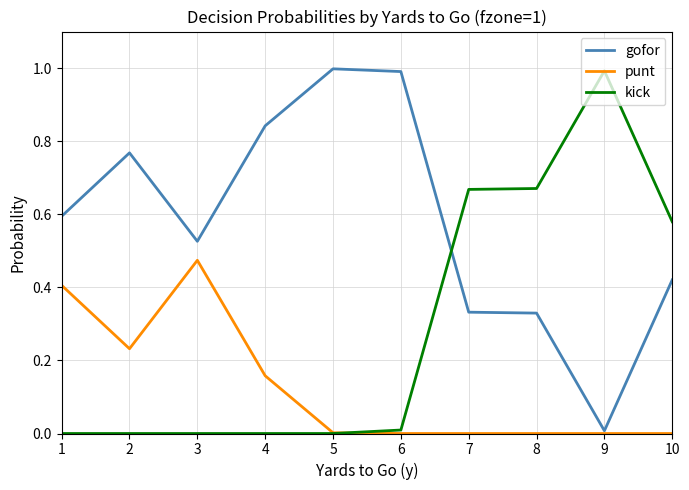

Does the chart display data point markers on the line(s)?

No